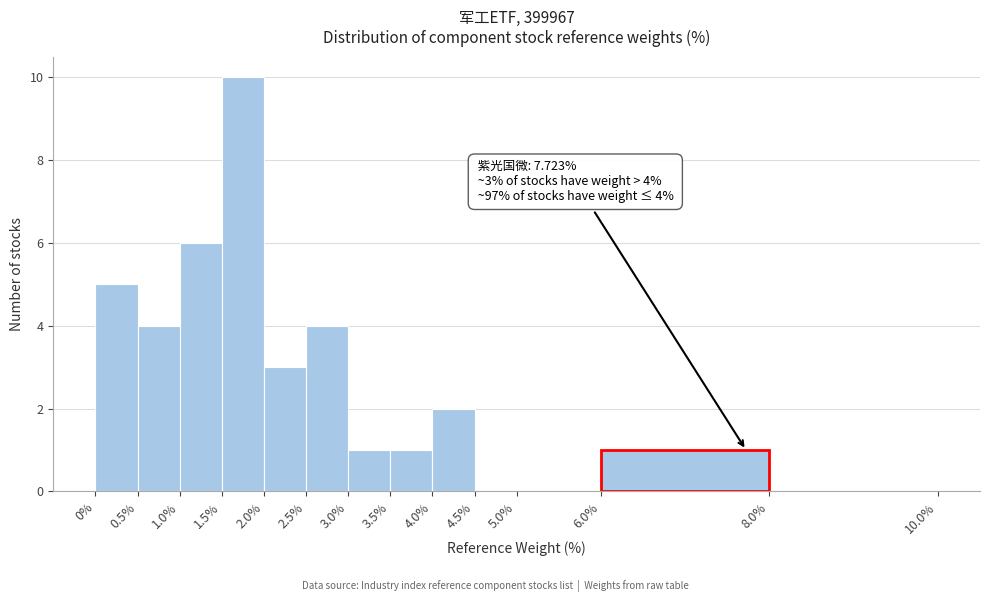

Which range on the x-axis has the tallest bar?

1.5% to 2.0%